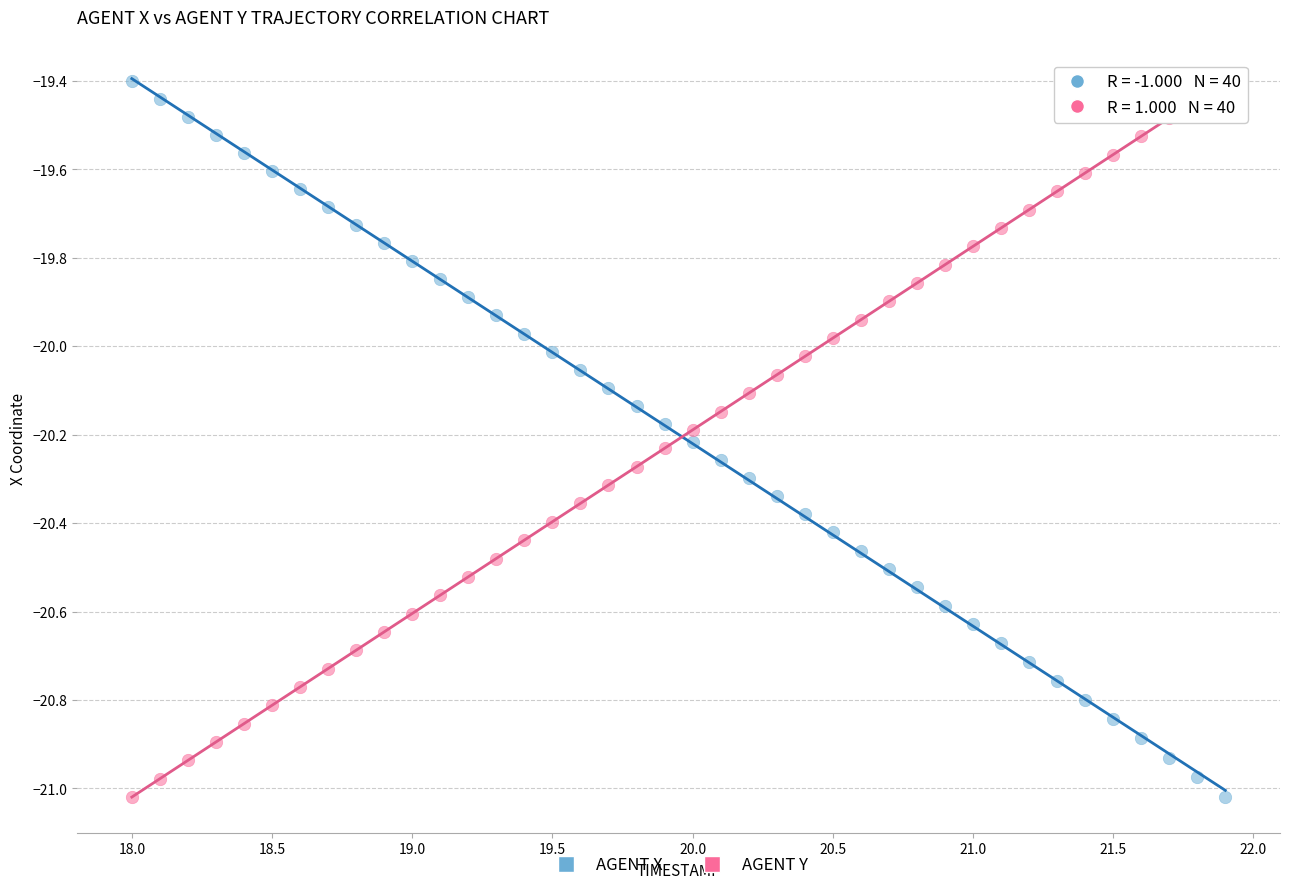

What is the X range (max minus min) for the scatter plot?

3.9